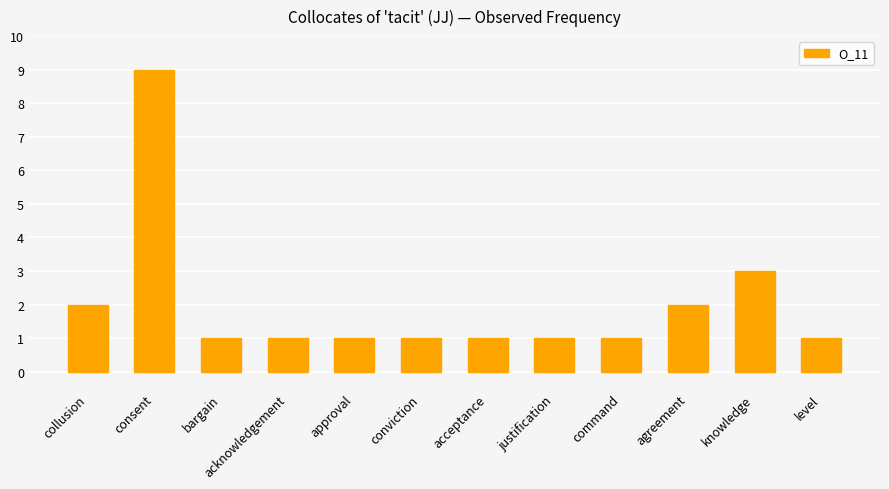

What is the label of the 1st bar from the left?

collusion